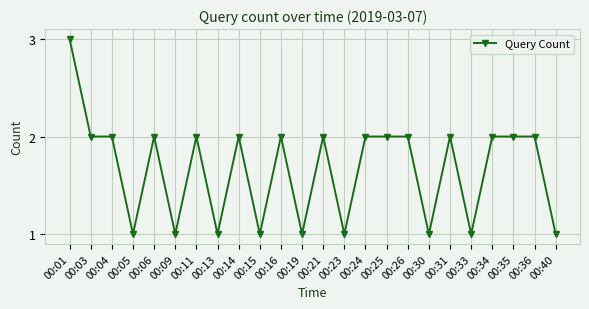

What is the minimum value shown in the chart?

1